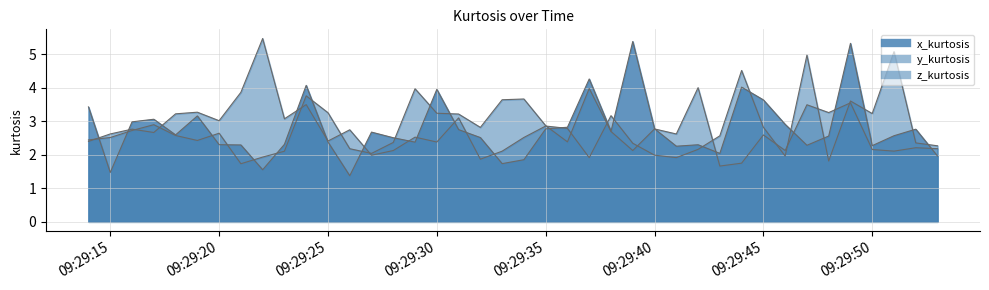

List the series in order of their overall mean, lowest first.

z_kurtosis, x_kurtosis, y_kurtosis